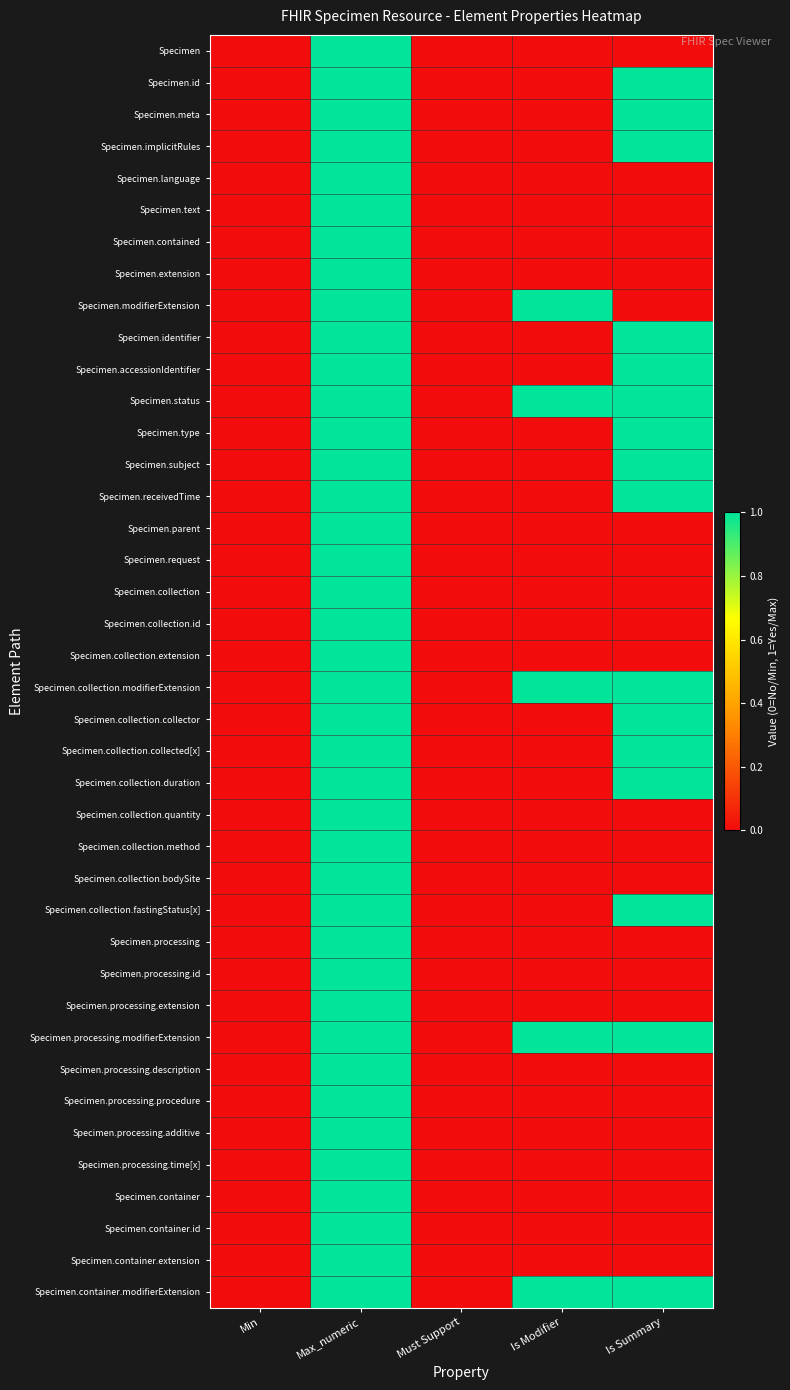

Reading left to right, extract all data points from this chart.

Specimen: Min=0	Max_numeric=1	Must Support=0	Is Modifier=0	Is Summary=0
Specimen.id: Min=0	Max_numeric=1	Must Support=0	Is Modifier=0	Is Summary=1
Specimen.meta: Min=0	Max_numeric=1	Must Support=0	Is Modifier=0	Is Summary=1
Specimen.implicitRules: Min=0	Max_numeric=1	Must Support=0	Is Modifier=0	Is Summary=1
Specimen.language: Min=0	Max_numeric=1	Must Support=0	Is Modifier=0	Is Summary=0
Specimen.text: Min=0	Max_numeric=1	Must Support=0	Is Modifier=0	Is Summary=0
Specimen.contained: Min=0	Max_numeric=1	Must Support=0	Is Modifier=0	Is Summary=0
Specimen.extension: Min=0	Max_numeric=1	Must Support=0	Is Modifier=0	Is Summary=0
Specimen.modifierExtension: Min=0	Max_numeric=1	Must Support=0	Is Modifier=1	Is Summary=0
Specimen.identifier: Min=0	Max_numeric=1	Must Support=0	Is Modifier=0	Is Summary=1
Specimen.accessionIdentifier: Min=0	Max_numeric=1	Must Support=0	Is Modifier=0	Is Summary=1
Specimen.status: Min=0	Max_numeric=1	Must Support=0	Is Modifier=1	Is Summary=1
Specimen.type: Min=0	Max_numeric=1	Must Support=0	Is Modifier=0	Is Summary=1
Specimen.subject: Min=0	Max_numeric=1	Must Support=0	Is Modifier=0	Is Summary=1
Specimen.receivedTime: Min=0	Max_numeric=1	Must Support=0	Is Modifier=0	Is Summary=1
Specimen.parent: Min=0	Max_numeric=1	Must Support=0	Is Modifier=0	Is Summary=0
Specimen.request: Min=0	Max_numeric=1	Must Support=0	Is Modifier=0	Is Summary=0
Specimen.collection: Min=0	Max_numeric=1	Must Support=0	Is Modifier=0	Is Summary=0
Specimen.collection.id: Min=0	Max_numeric=1	Must Support=0	Is Modifier=0	Is Summary=0
Specimen.collection.extension: Min=0	Max_numeric=1	Must Support=0	Is Modifier=0	Is Summary=0
Specimen.collection.modifierExtension: Min=0	Max_numeric=1	Must Support=0	Is Modifier=1	Is Summary=1
Specimen.collection.collector: Min=0	Max_numeric=1	Must Support=0	Is Modifier=0	Is Summary=1
Specimen.collection.collected[x]: Min=0	Max_numeric=1	Must Support=0	Is Modifier=0	Is Summary=1
Specimen.collection.duration: Min=0	Max_numeric=1	Must Support=0	Is Modifier=0	Is Summary=1
Specimen.collection.quantity: Min=0	Max_numeric=1	Must Support=0	Is Modifier=0	Is Summary=0
Specimen.collection.method: Min=0	Max_numeric=1	Must Support=0	Is Modifier=0	Is Summary=0
Specimen.collection.bodySite: Min=0	Max_numeric=1	Must Support=0	Is Modifier=0	Is Summary=0
Specimen.collection.fastingStatus[x]: Min=0	Max_numeric=1	Must Support=0	Is Modifier=0	Is Summary=1
Specimen.processing: Min=0	Max_numeric=1	Must Support=0	Is Modifier=0	Is Summary=0
Specimen.processing.id: Min=0	Max_numeric=1	Must Support=0	Is Modifier=0	Is Summary=0
Specimen.processing.extension: Min=0	Max_numeric=1	Must Support=0	Is Modifier=0	Is Summary=0
Specimen.processing.modifierExtension: Min=0	Max_numeric=1	Must Support=0	Is Modifier=1	Is Summary=1
Specimen.processing.description: Min=0	Max_numeric=1	Must Support=0	Is Modifier=0	Is Summary=0
Specimen.processing.procedure: Min=0	Max_numeric=1	Must Support=0	Is Modifier=0	Is Summary=0
Specimen.processing.additive: Min=0	Max_numeric=1	Must Support=0	Is Modifier=0	Is Summary=0
Specimen.processing.time[x]: Min=0	Max_numeric=1	Must Support=0	Is Modifier=0	Is Summary=0
Specimen.container: Min=0	Max_numeric=1	Must Support=0	Is Modifier=0	Is Summary=0
Specimen.container.id: Min=0	Max_numeric=1	Must Support=0	Is Modifier=0	Is Summary=0
Specimen.container.extension: Min=0	Max_numeric=1	Must Support=0	Is Modifier=0	Is Summary=0
Specimen.container.modifierExtension: Min=0	Max_numeric=1	Must Support=0	Is Modifier=1	Is Summary=1